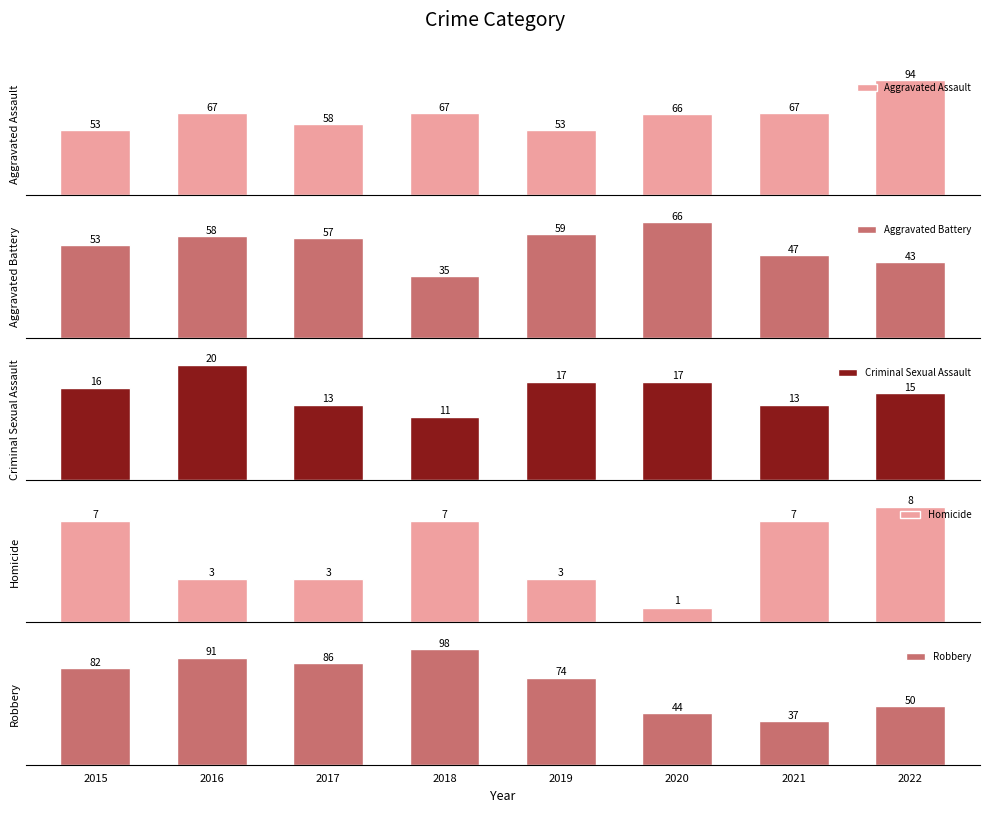

What is the difference between the highest and lowest values at 2020?

65